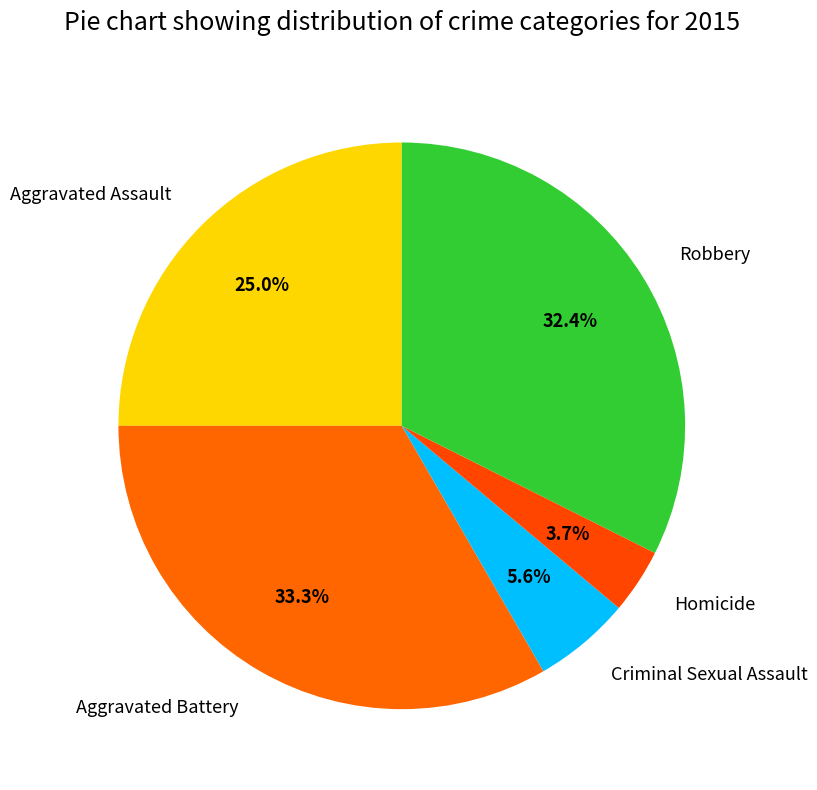

What percentage is the Aggravated Battery slice, to the nearest percent?

33%